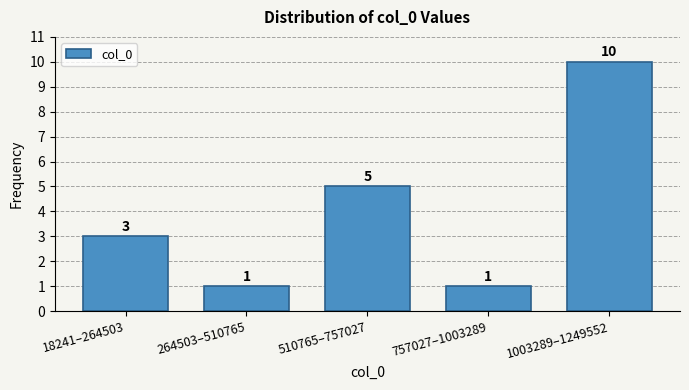

Reading left to right, extract all data points from this chart.

18241–264503=3	264503–510765=1	510765–757027=5	757027–1003289=1	1003289–1249552=10